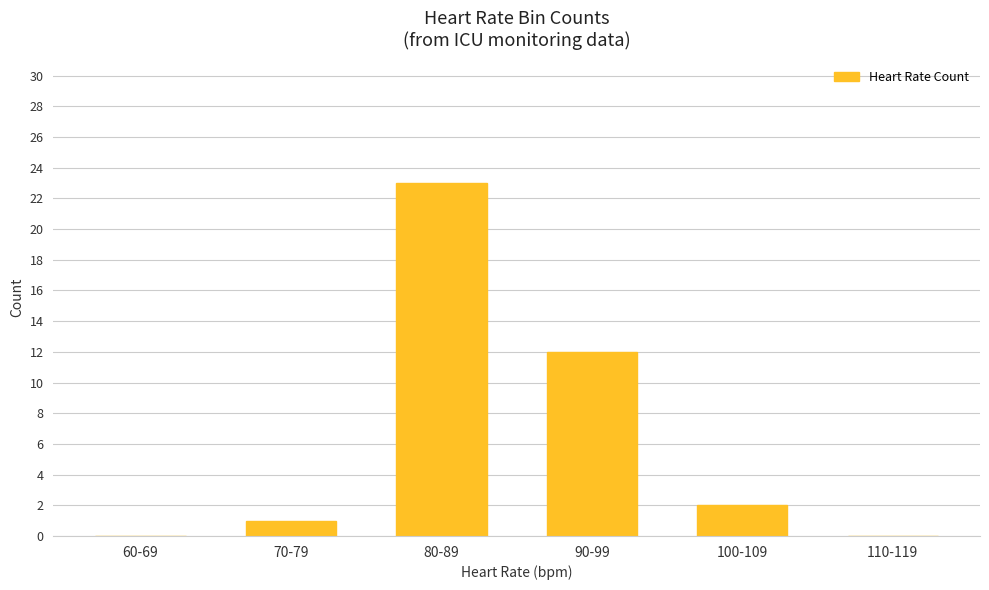

How many categories are shown in the chart?

6